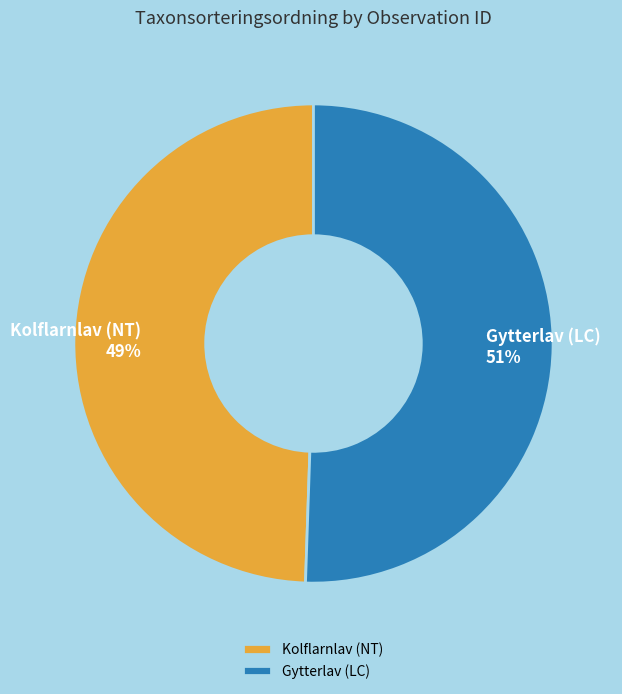

Combined, do Gytterlav (LC) and Kolflarnlav (NT) account for over 50%?

Yes